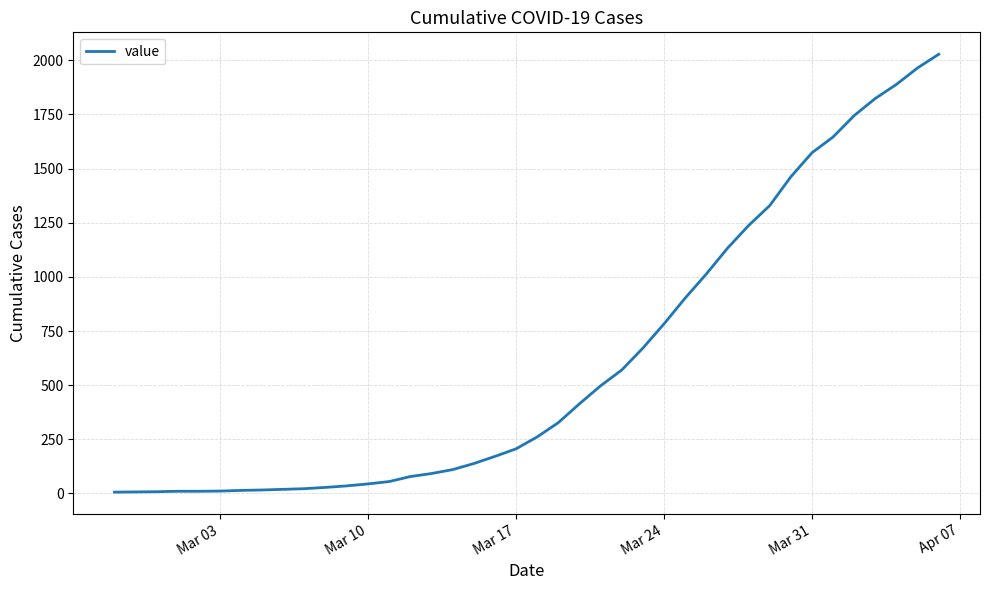

What is the difference between the maximum and minimum values?

2022